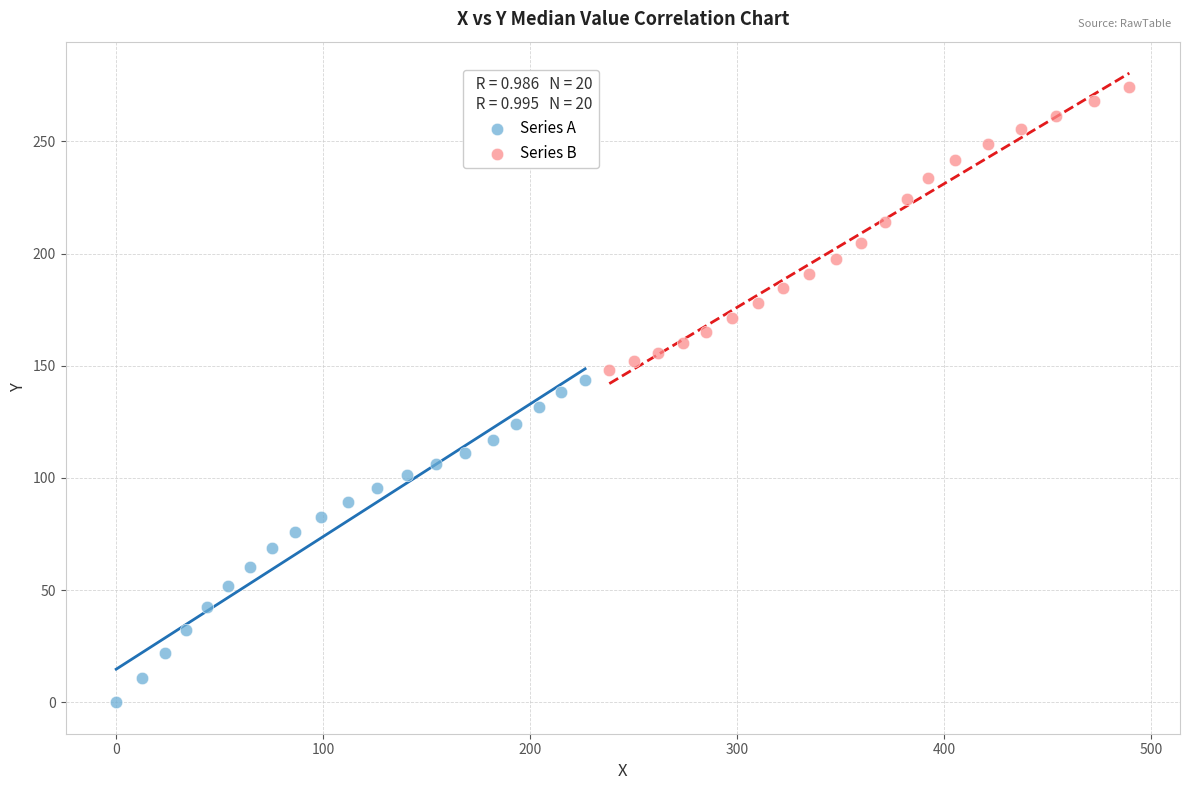

Which series reaches the minimum Y coordinate?

Series A